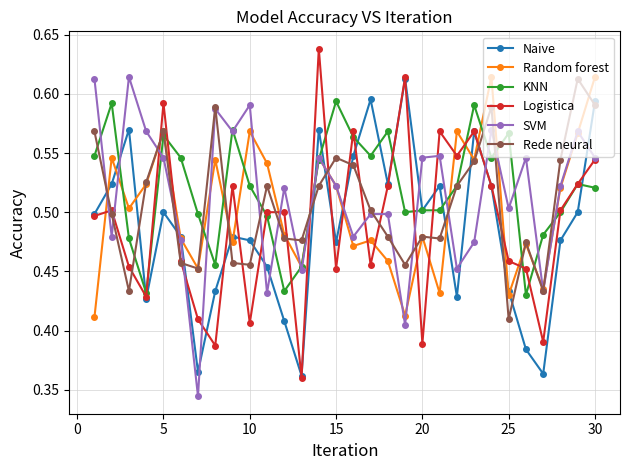

How many interior local peaks does the Naive series have?

8